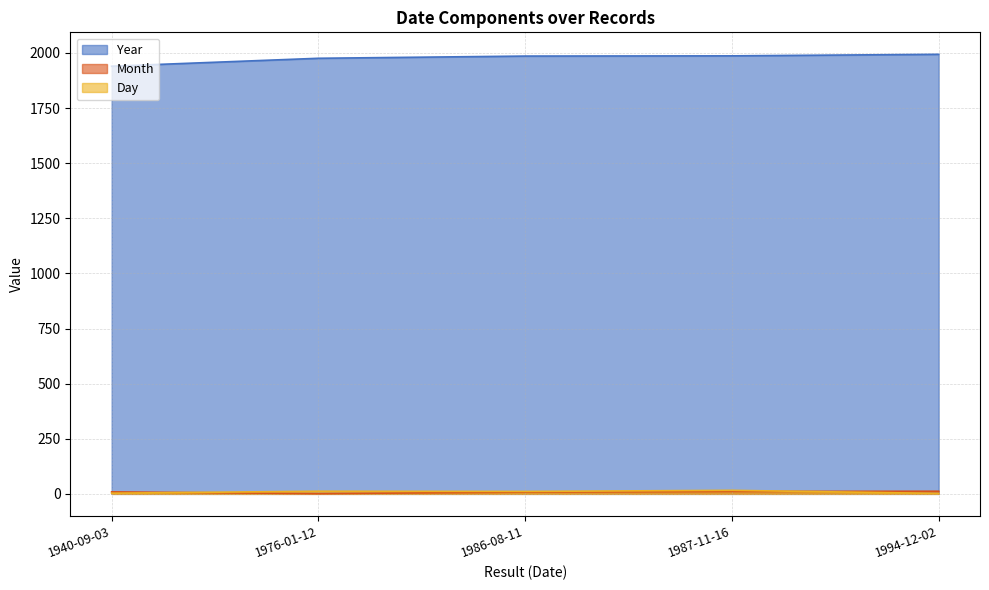

What is the value of the Year point at the 1st from the left?

1940